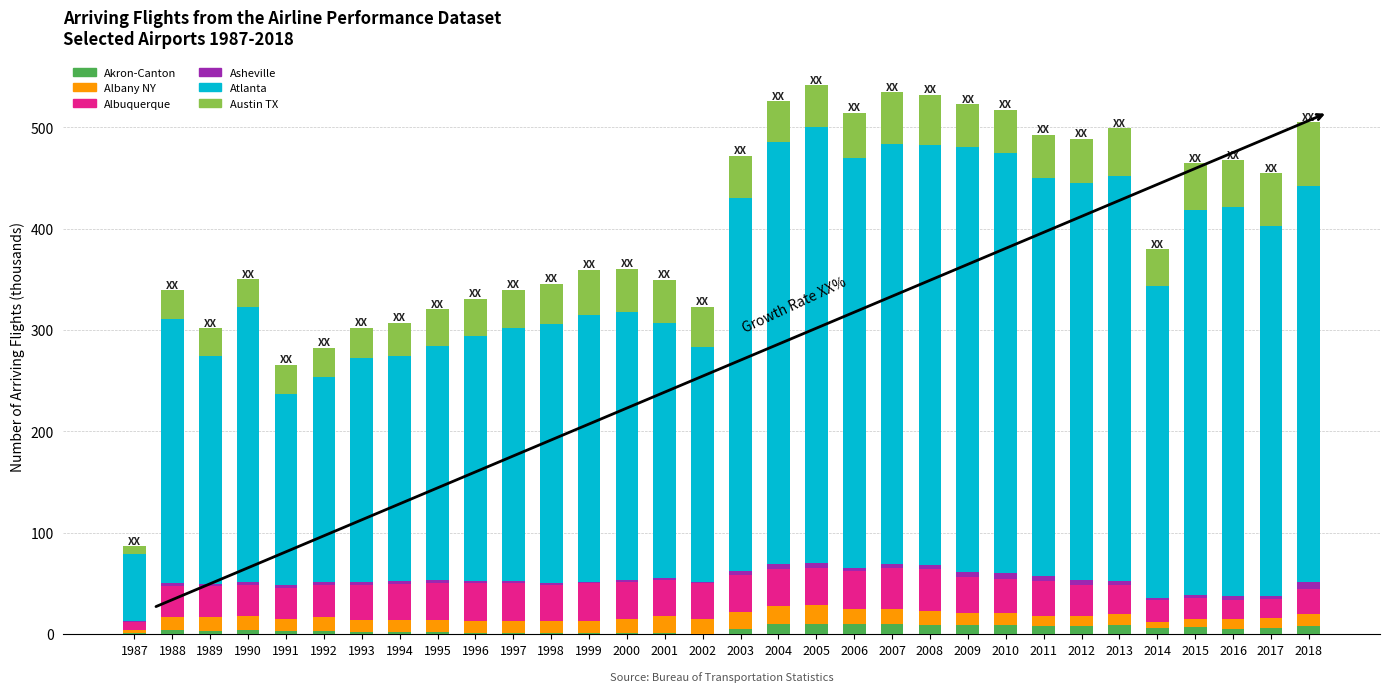

What is the sum of the Atlanta values at 2009 and 1999?

682.7